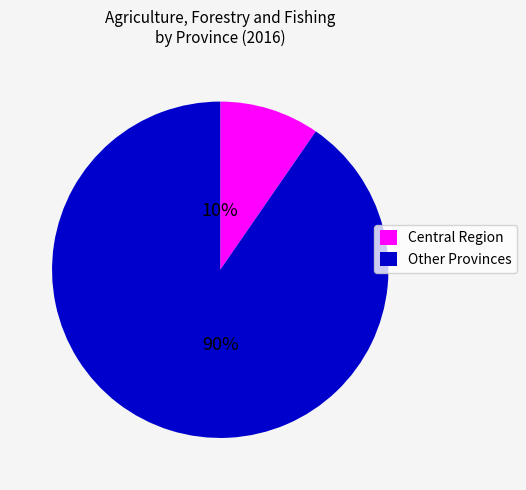

Which category has the smallest portion of the pie?

Central Region